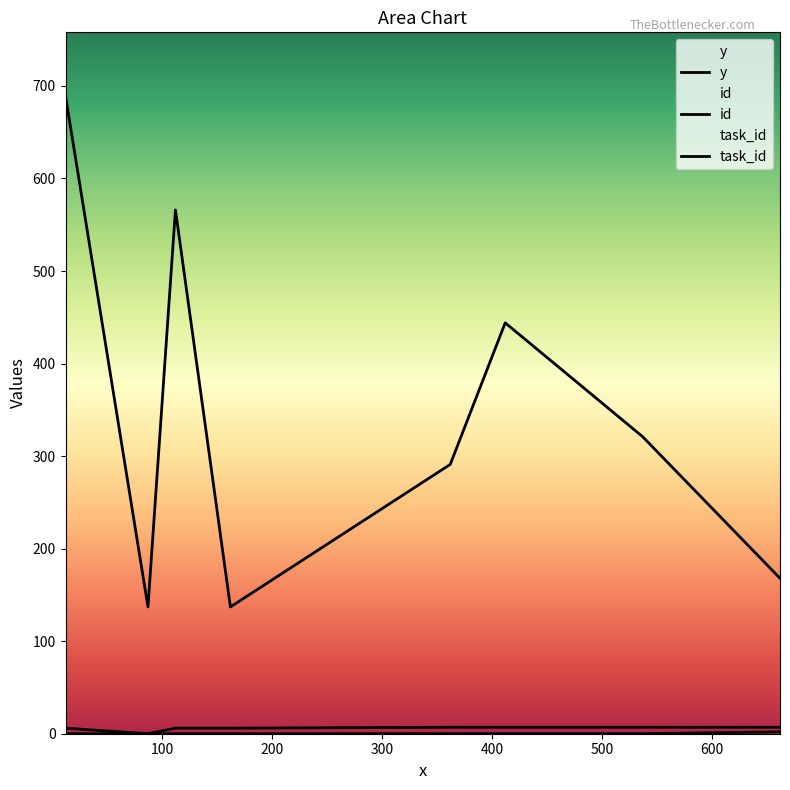

At 662, list the series in order from largest to smallest.

y, id, task_id